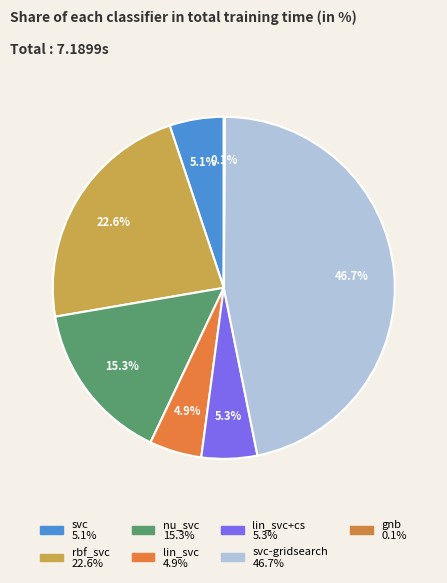

How many slices are in this pie chart?

7